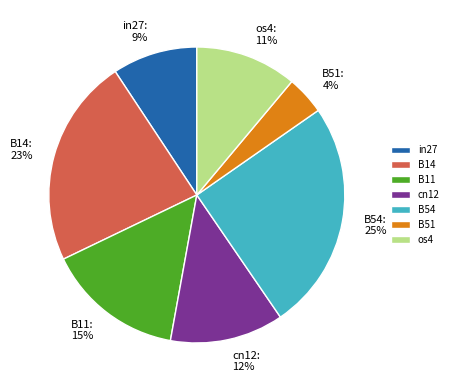

To the nearest percent, what percentage of the pie is os4?

11%